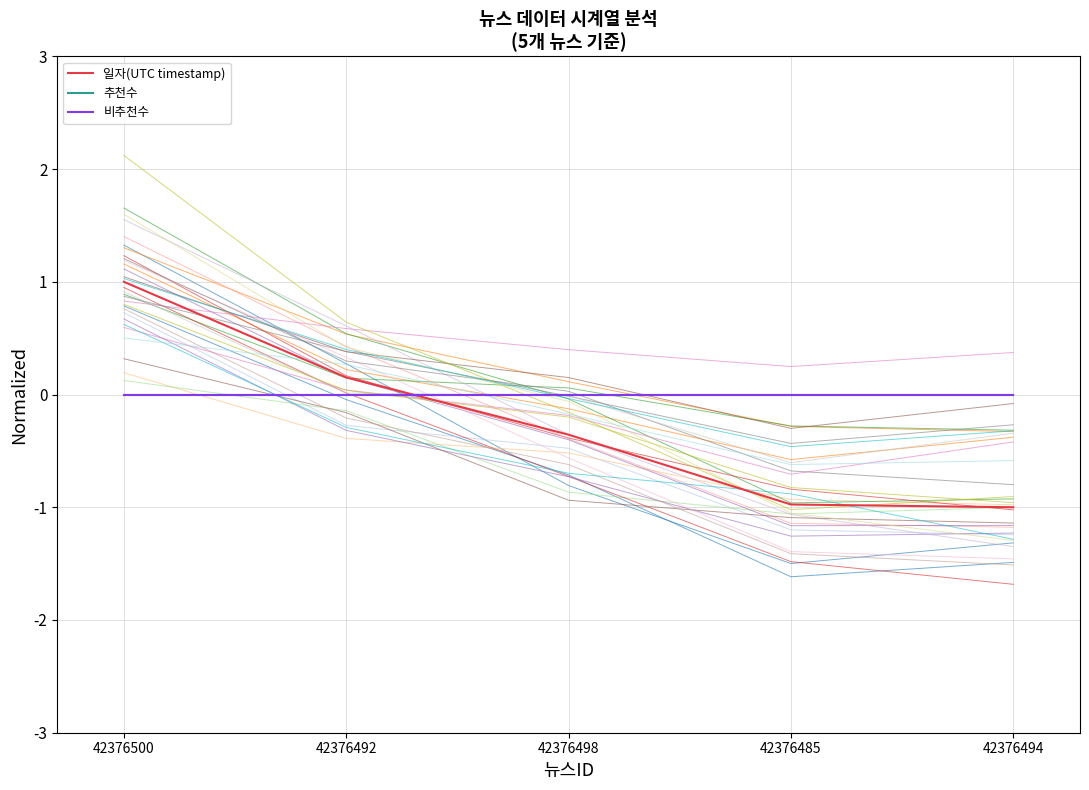

What is the label of the 3rd point from the left?

42376498